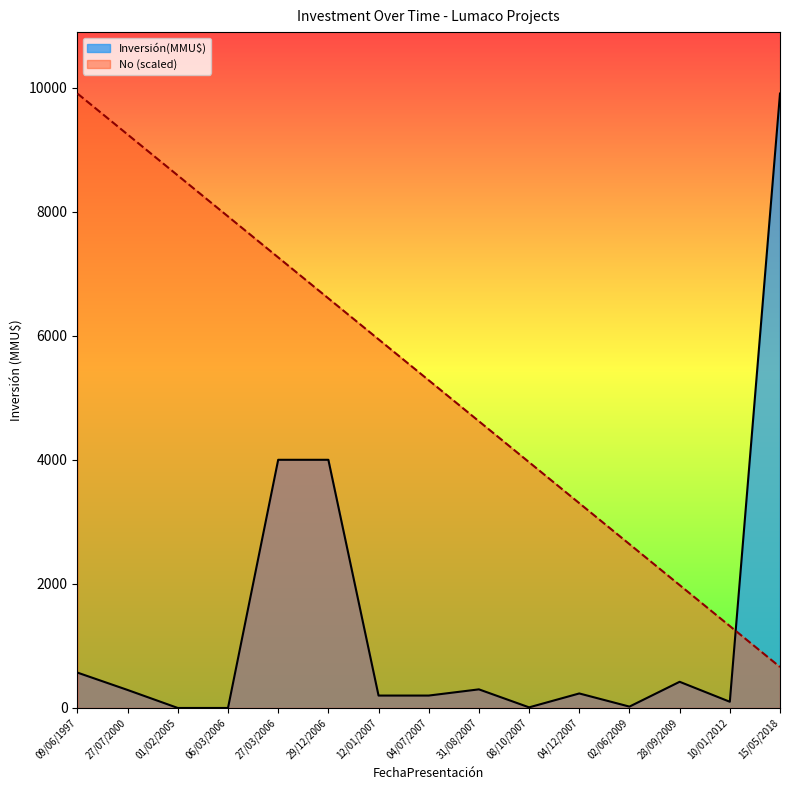

Where is Inversión(MMU$) nearest to the value 4951?

27/03/2006